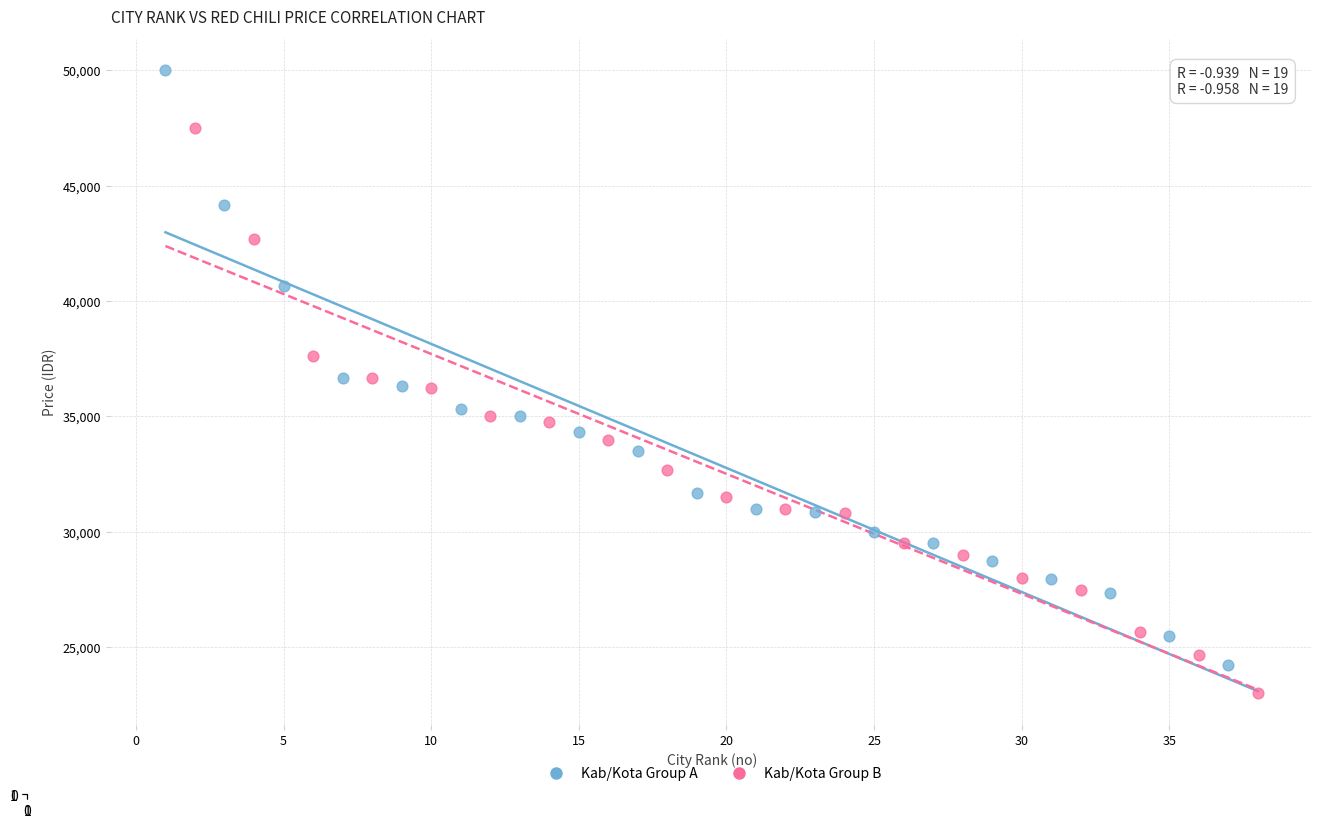

Which series reaches the minimum Y coordinate?

Kab/Kota Group B